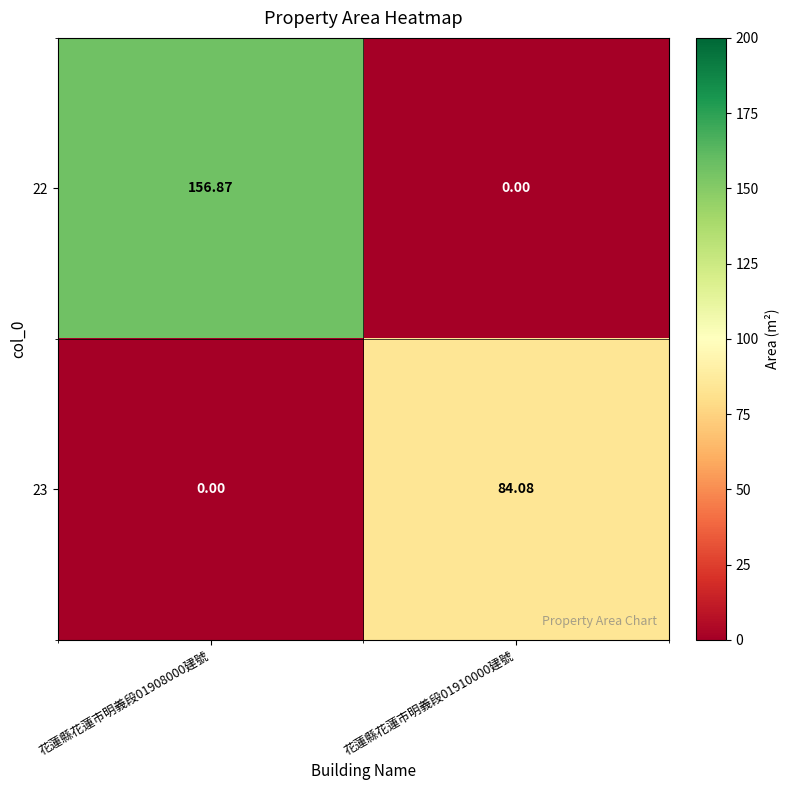

What is the spread (max minus min) of values at 花蓮縣花蓮市明義段01910000建號?

84.1